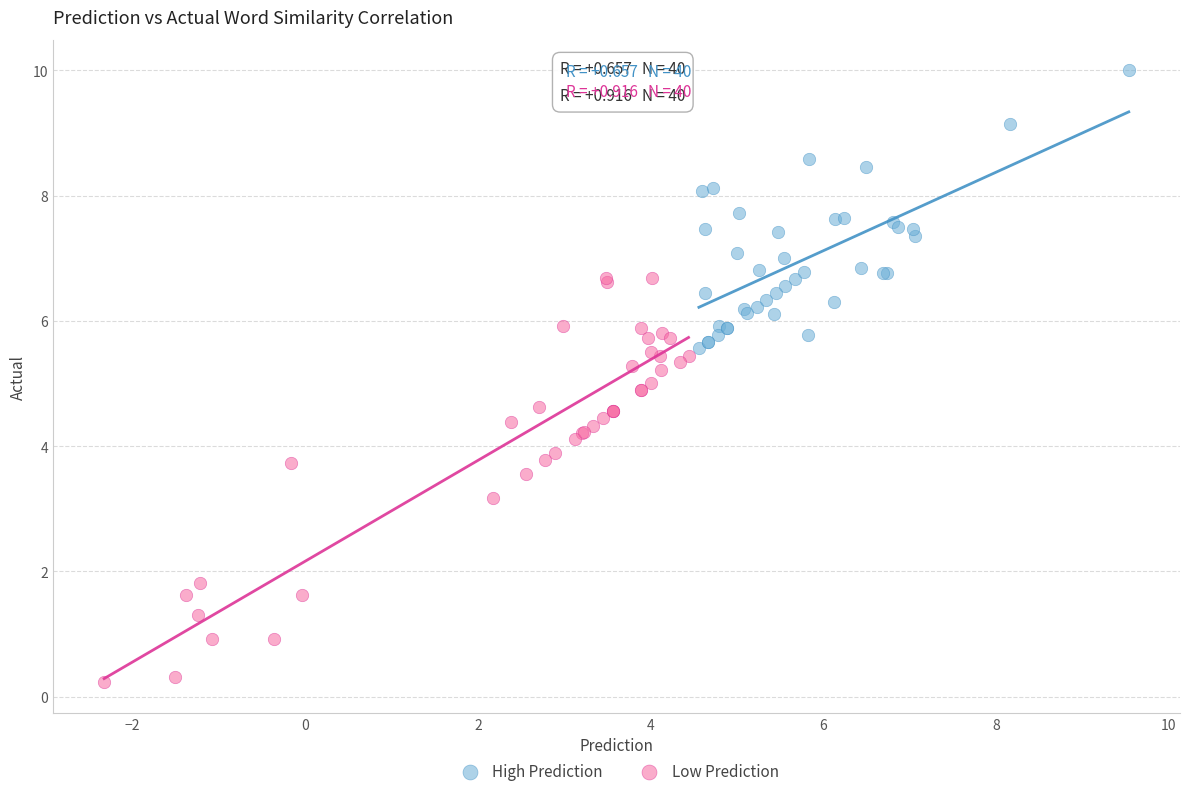

Which series reaches the minimum Y coordinate?

Low Prediction